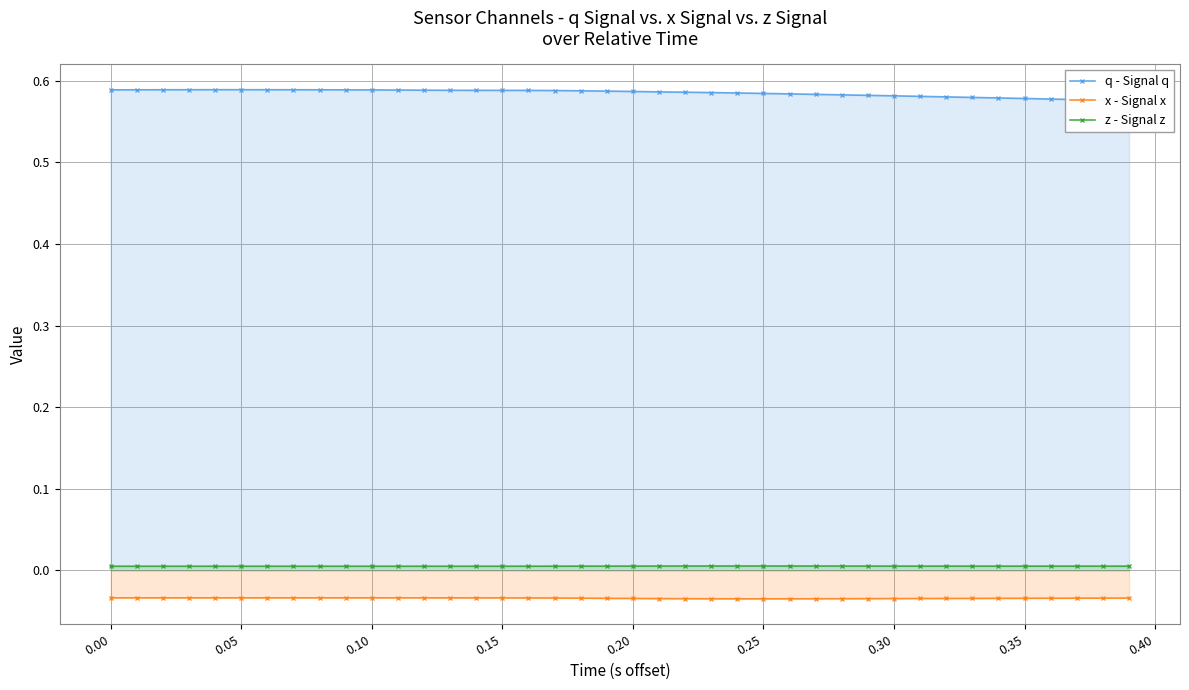

True or false: z - Signal z and x - Signal x cross at least once.

False